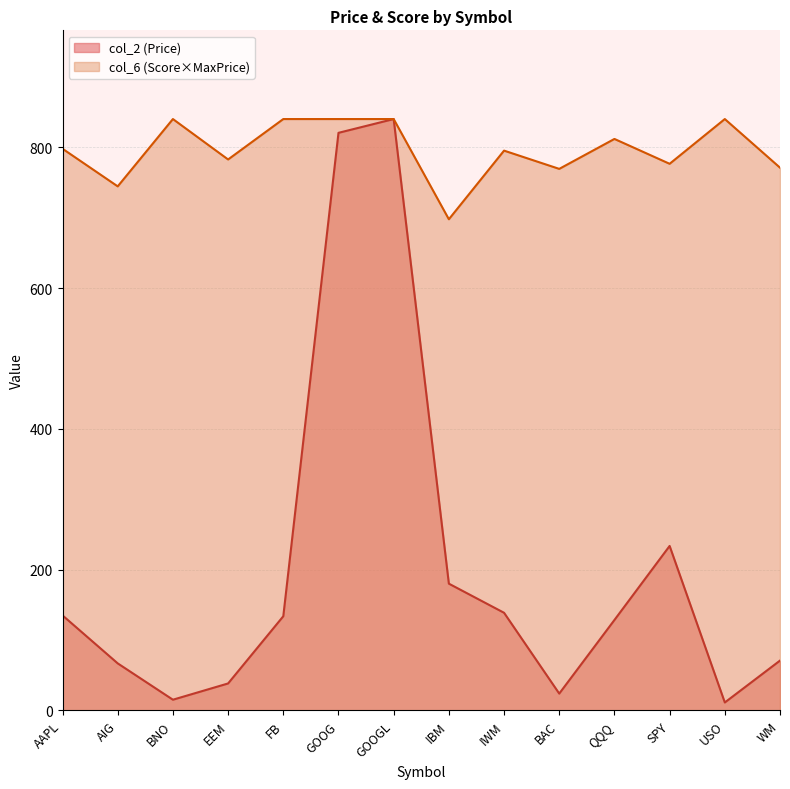

How many lines are shown in the chart?

2